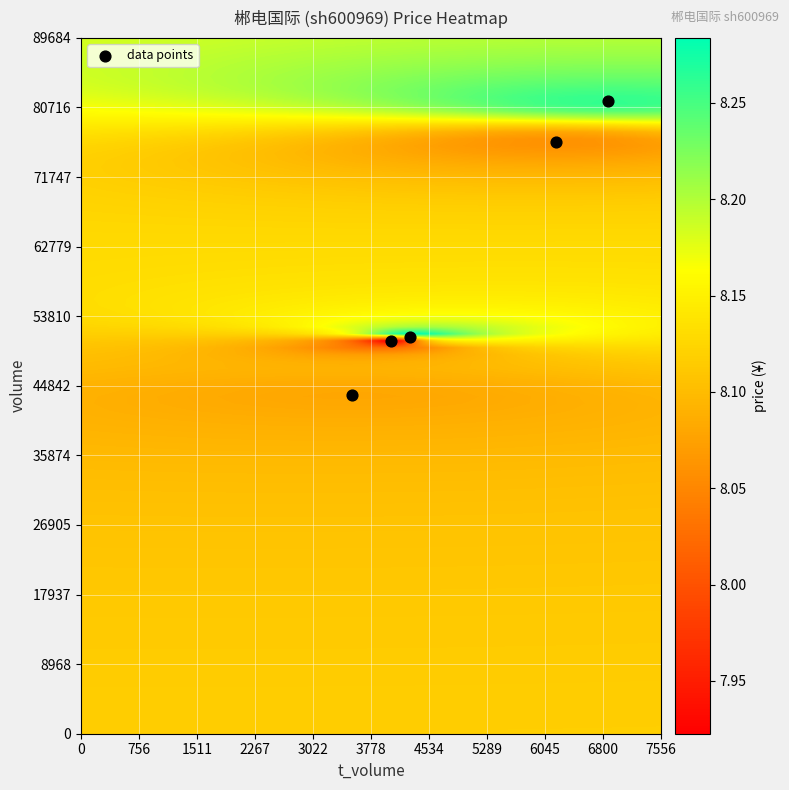

What is the range of Y values (max minus min)?

37861